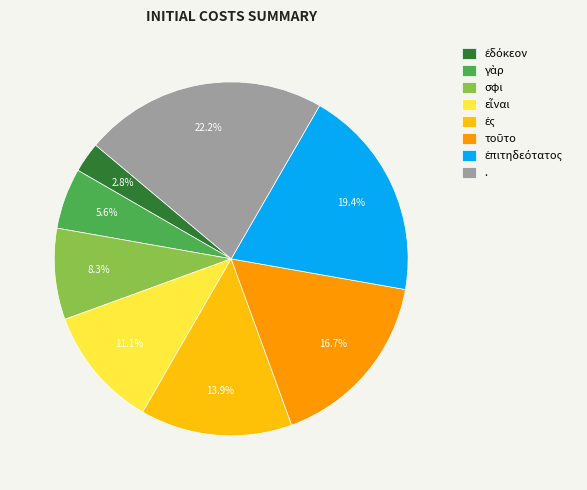

How much of the chart is everything except .?

77.8%